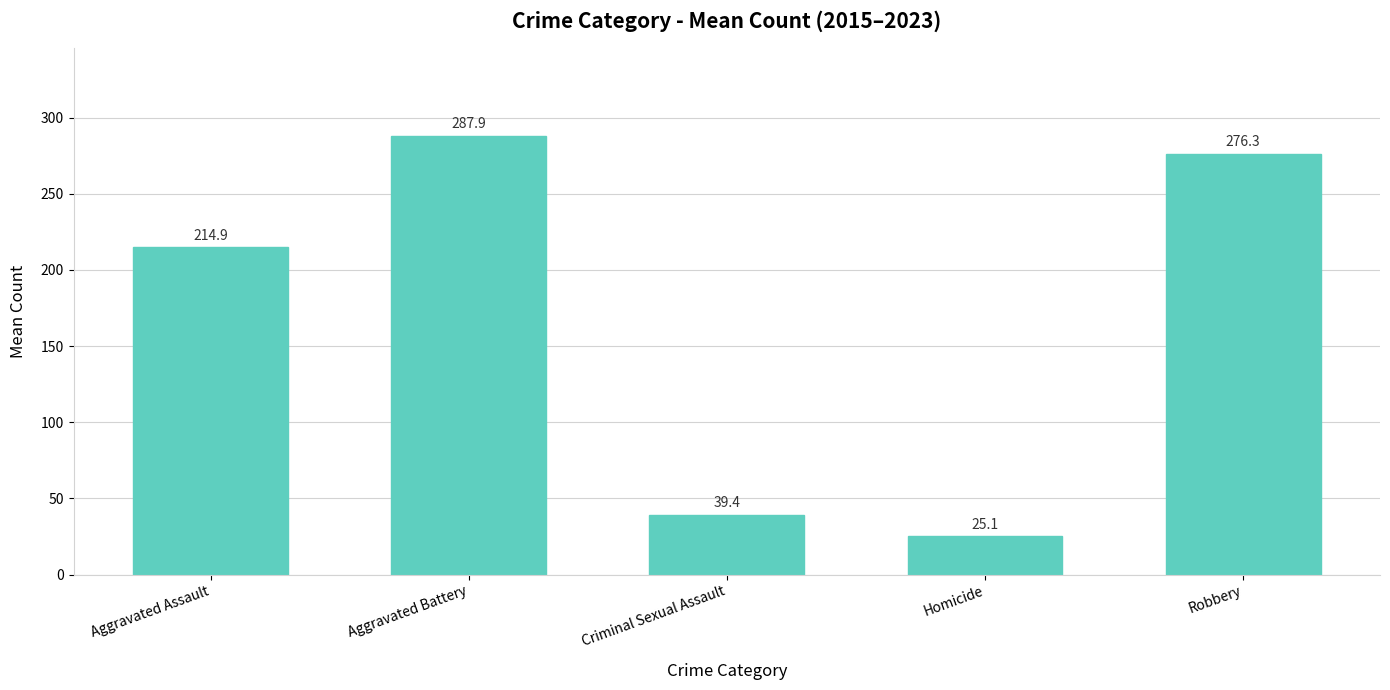

What is the average value?

168.7